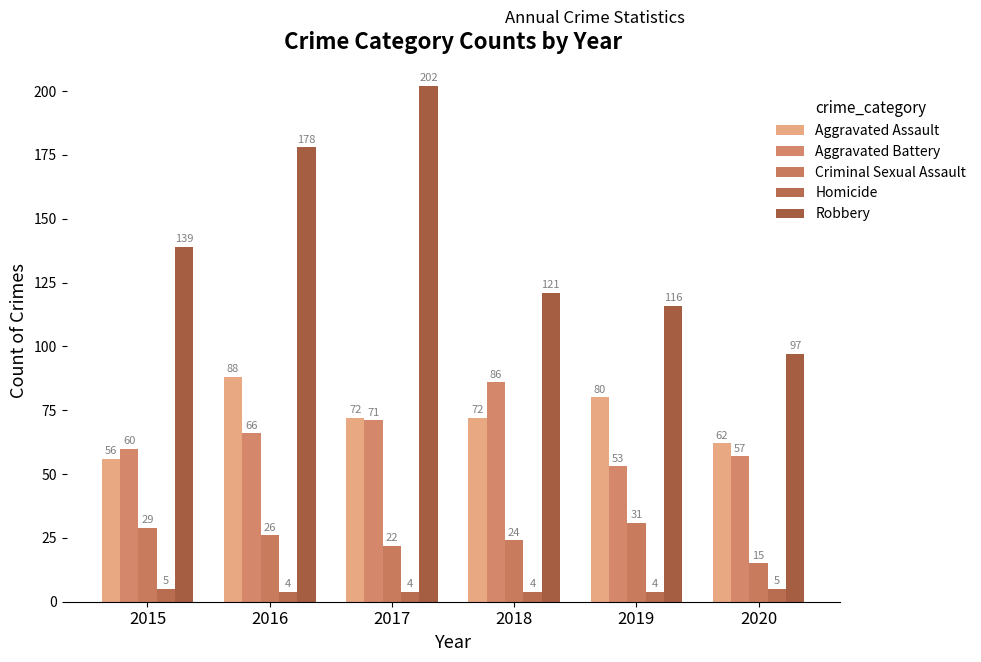

How many bars are there in each group?

5